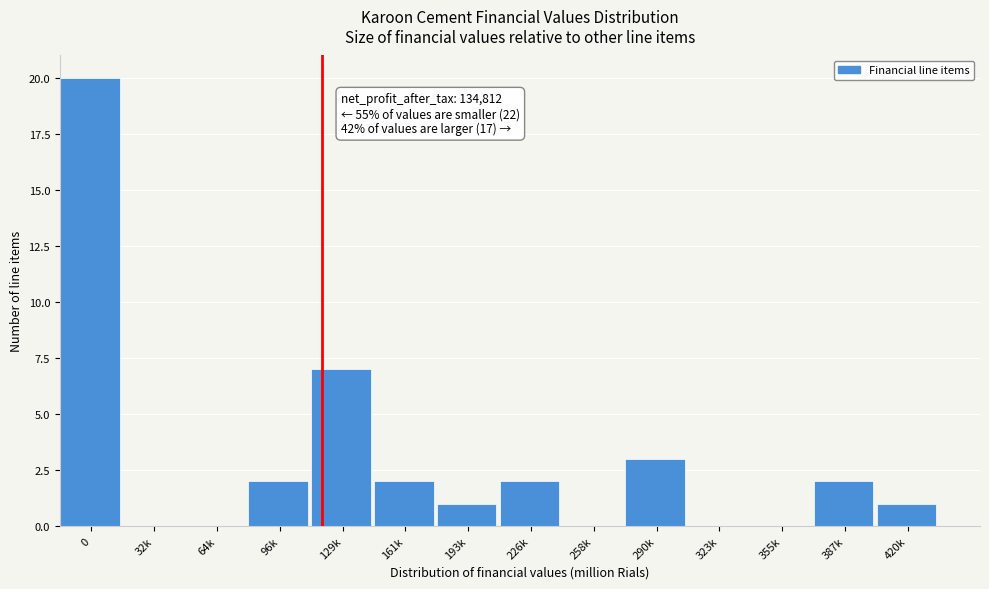

Reading left to right, list all the values displayed in this chart.

0=20	32k=0	64k=0	96k=2	129k=7	161k=2	193k=1	226k=2	258k=0	290k=3	323k=0	355k=0	387k=2	420k=1